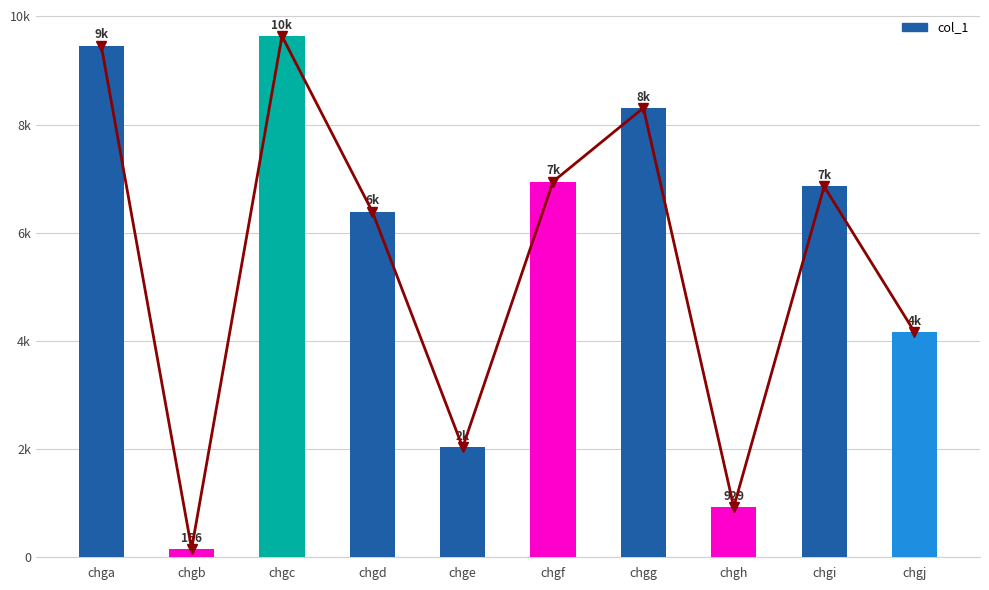

The value at chgg is 8310. True or false?

True